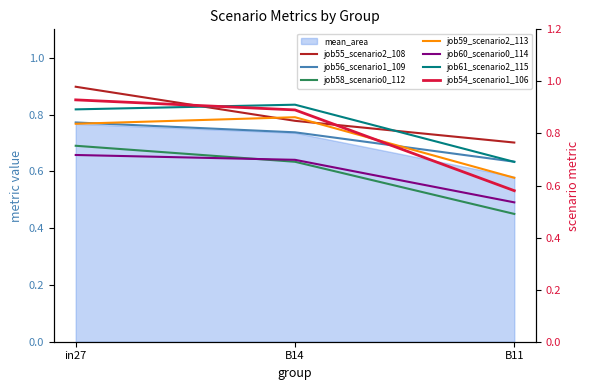

What is the average value of the job61_scenario2_115 series?

0.8